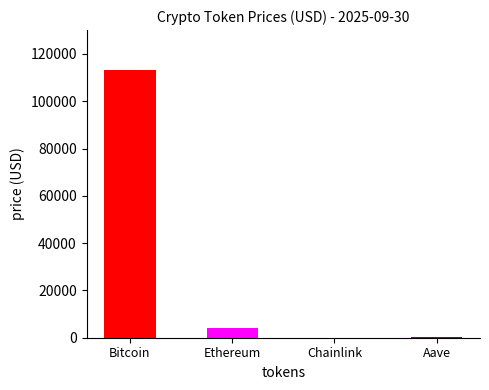

What is the average value?

29382.5